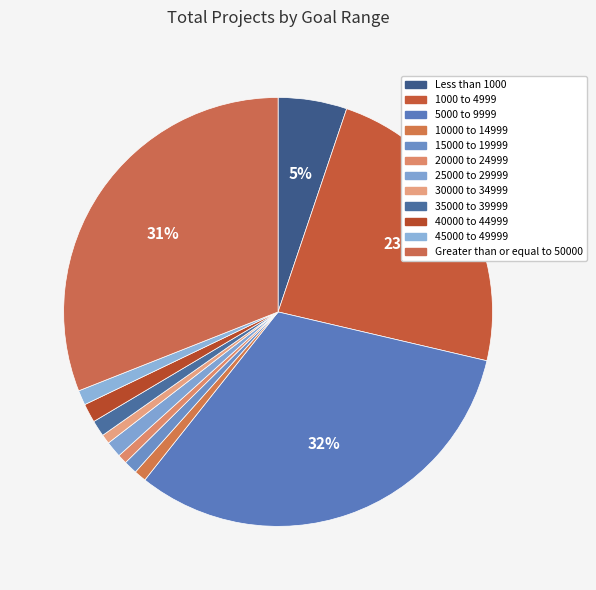

Is it true that 30000 to 34999 is 11% of the pie?

False